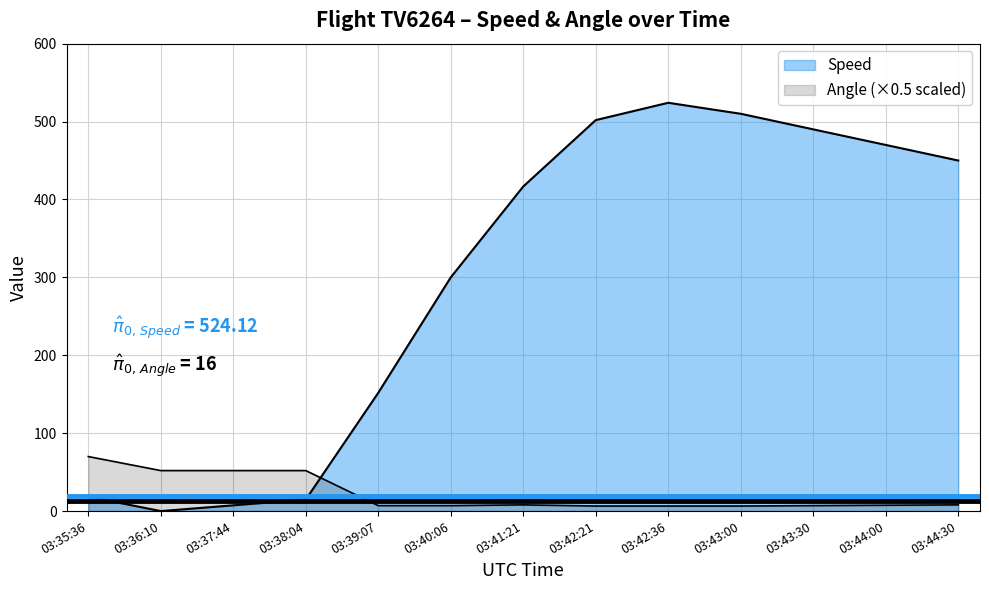

How many times do Angle and Speed cross each other?

1